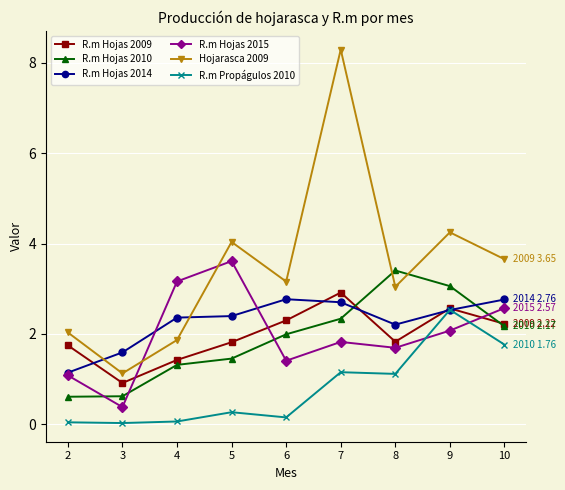

Which series has the largest total across all categories?

Hojarasca 2009